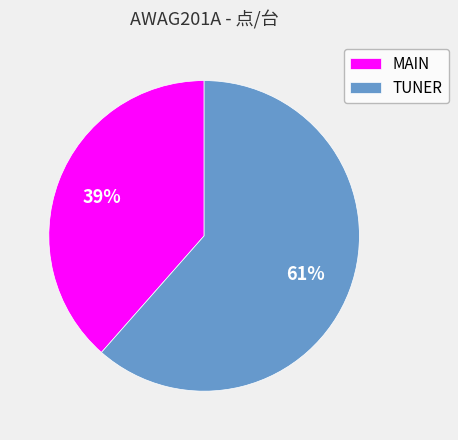

To the nearest percent, what is the average slice percentage?

50%